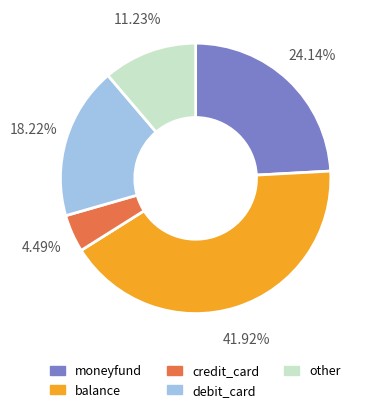

Which slice is the largest?

balance